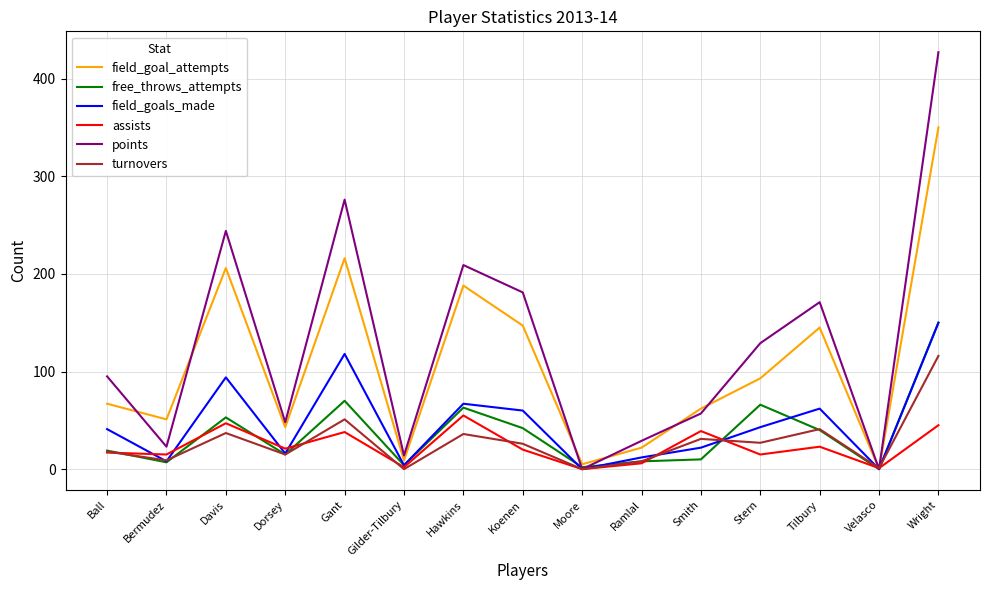

What is the difference between the turnovers values at Ball and Smith?

13